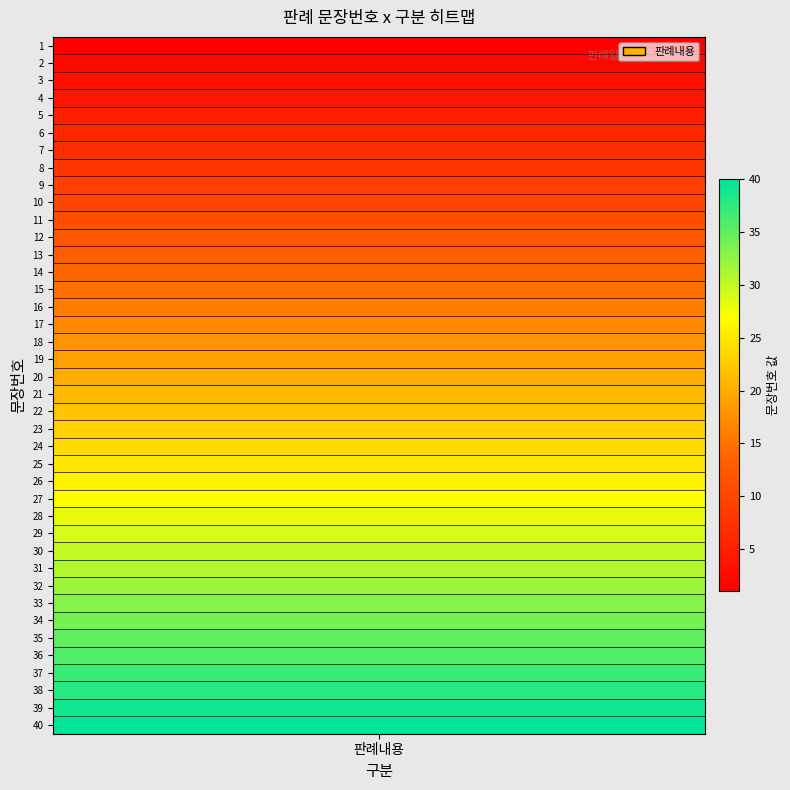

At which label does the data first exceed 21?

22